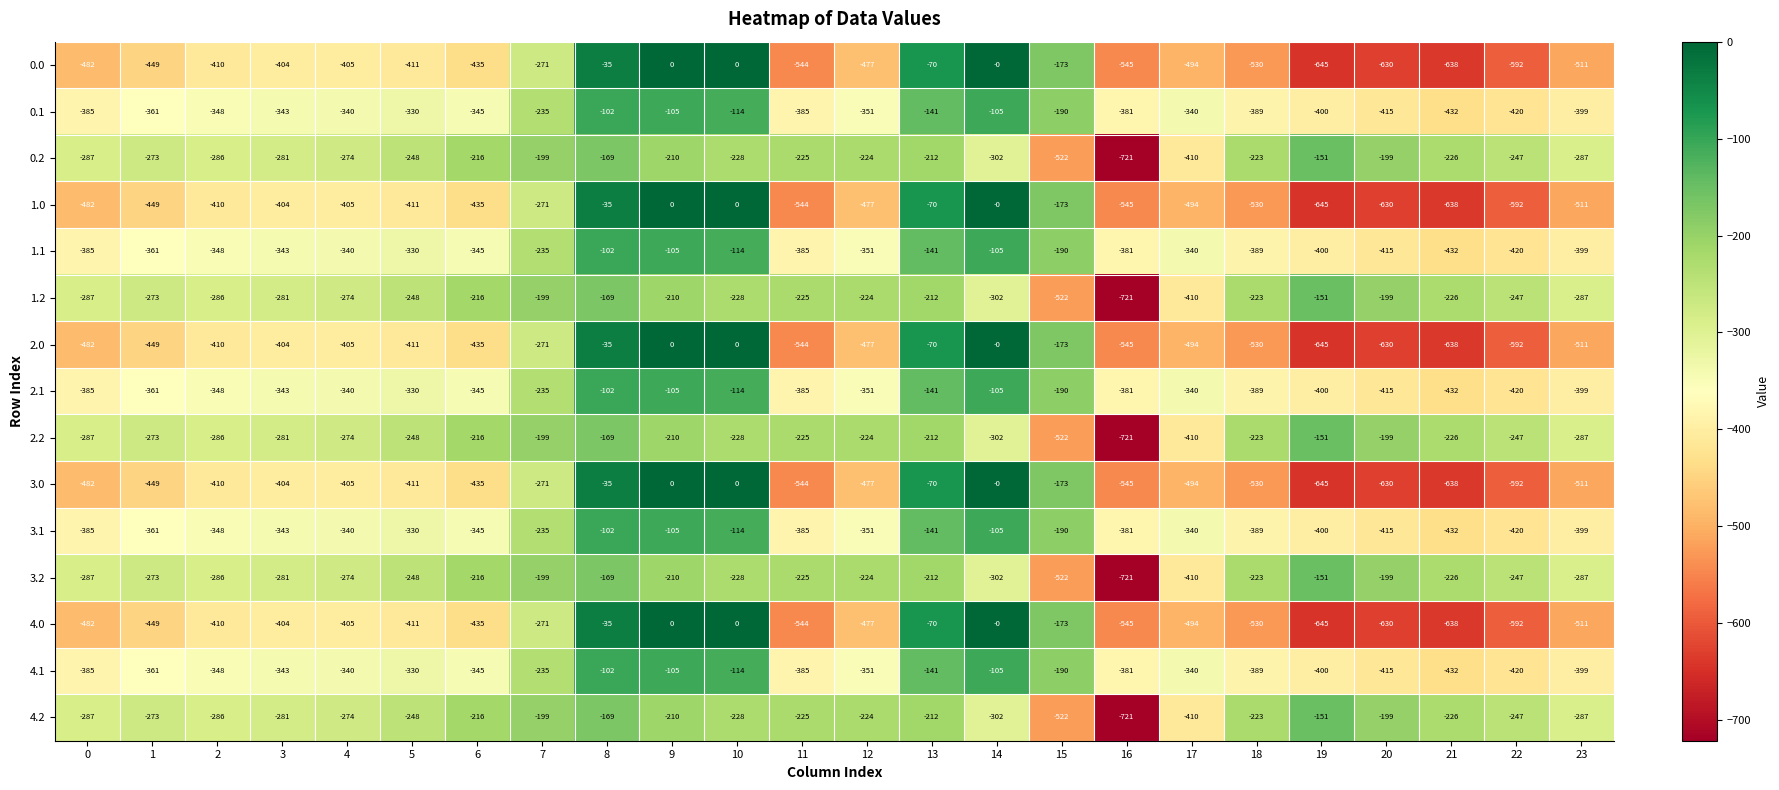

What is the difference between the maximum and minimum values in the 4.0 series?

645